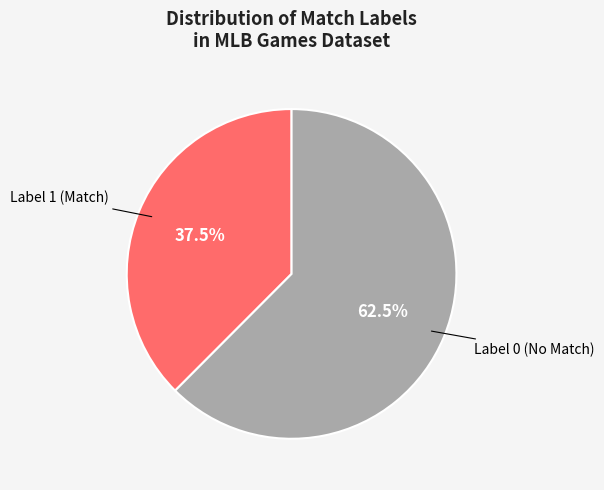

Is there a majority slice in this chart?

Yes